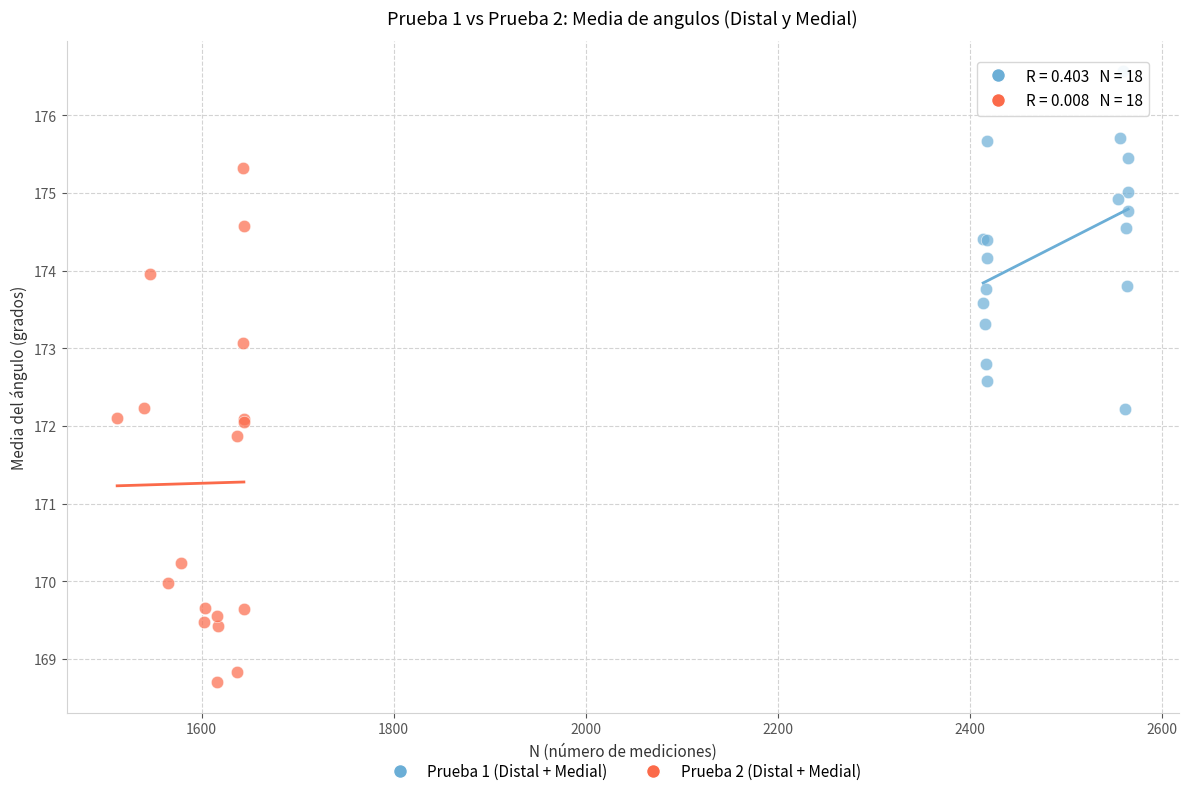

Which series reaches the minimum Y coordinate?

Prueba 2 (Distal + Medial)